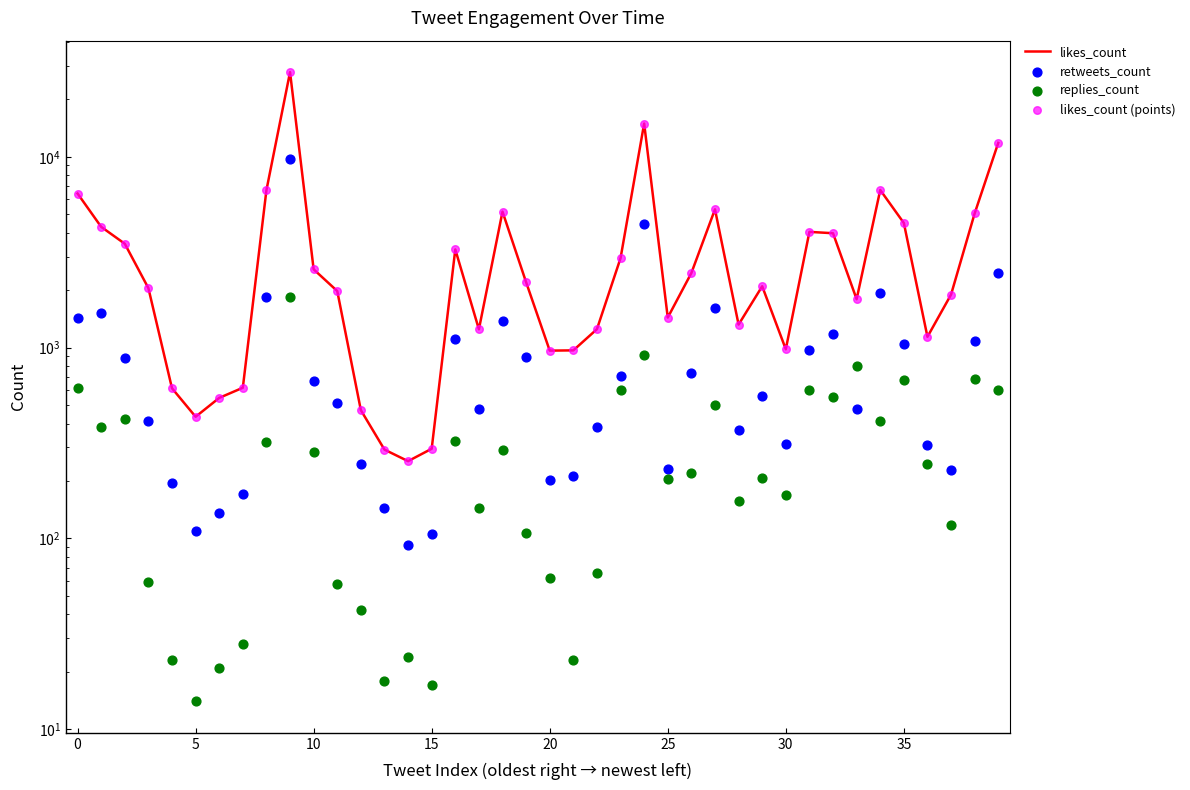

Is the value of retweets_count at 10 greater than the value of likes_count (points) at 16?

No